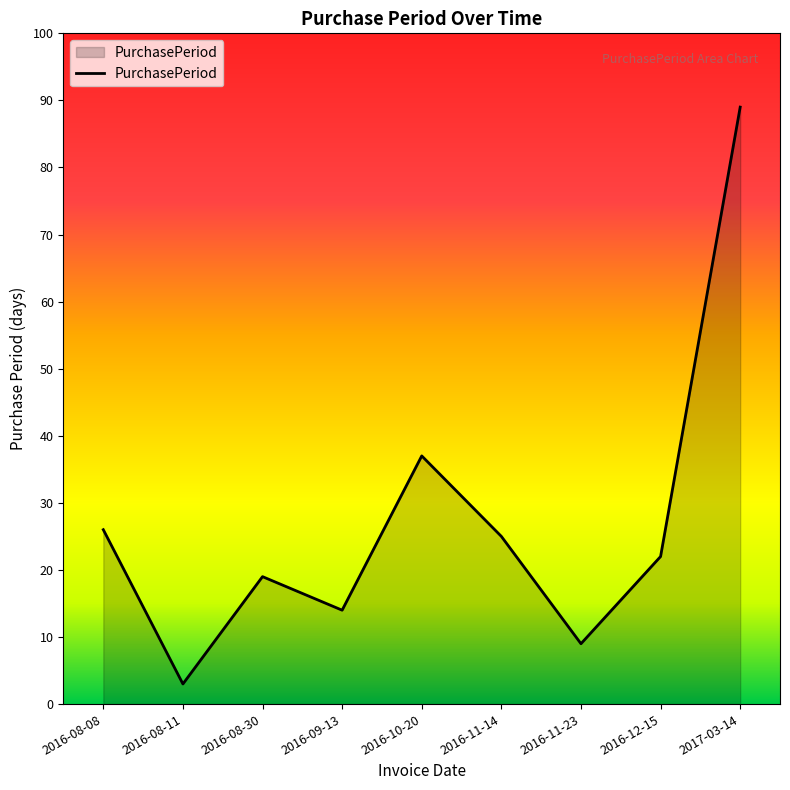

What is the ratio of the value at 2016-10-20 to the value at 2016-11-23?

4.1